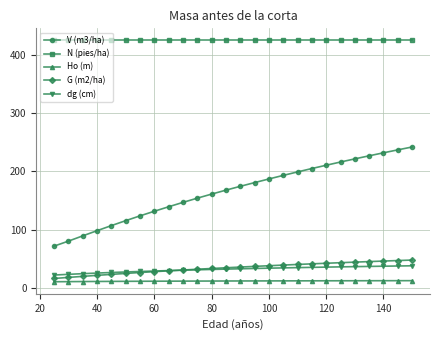

What is the difference between the second highest and minimum values in the Ho (m) series?

1.8